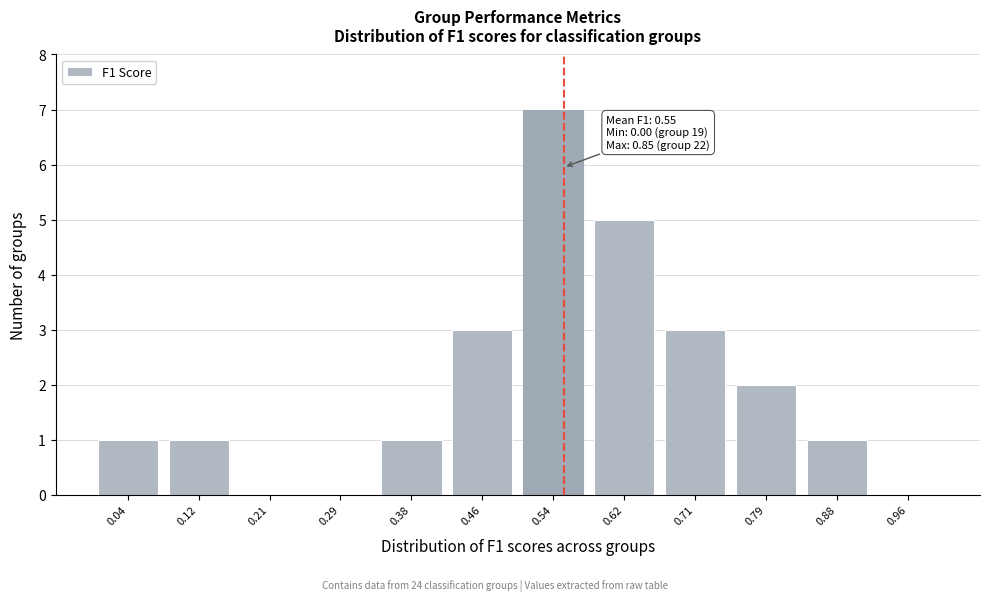

Which range on the x-axis has the tallest bar?

0.50 to 0.58